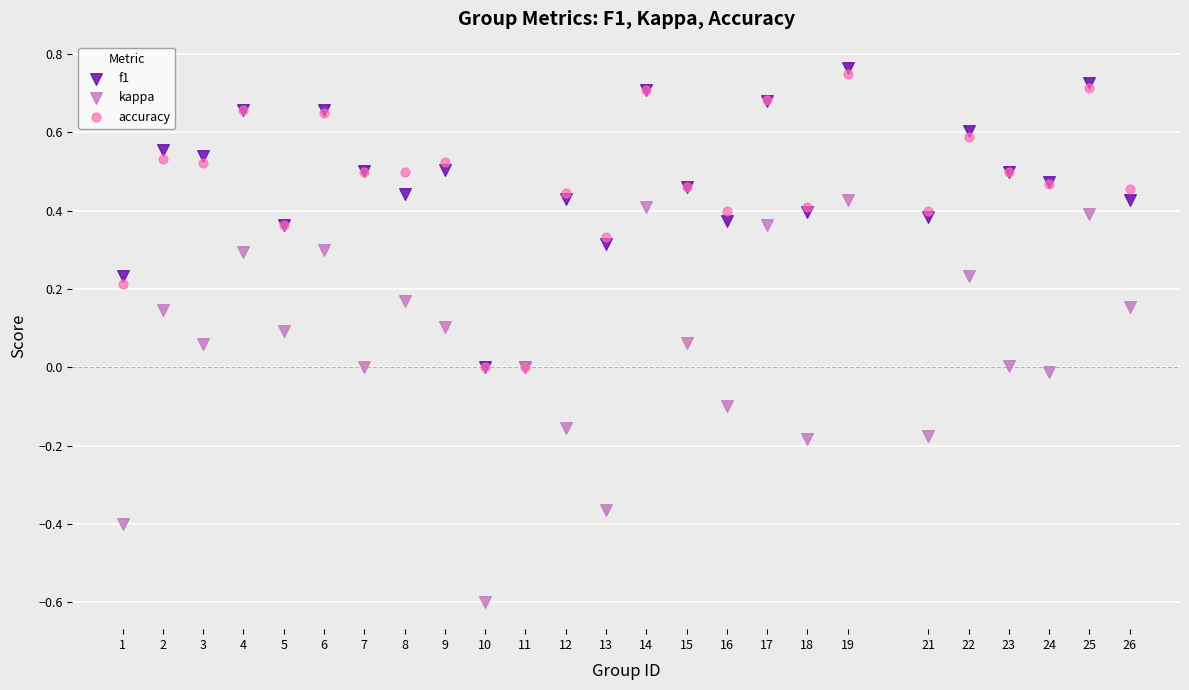

Which series reaches the maximum Y coordinate?

f1